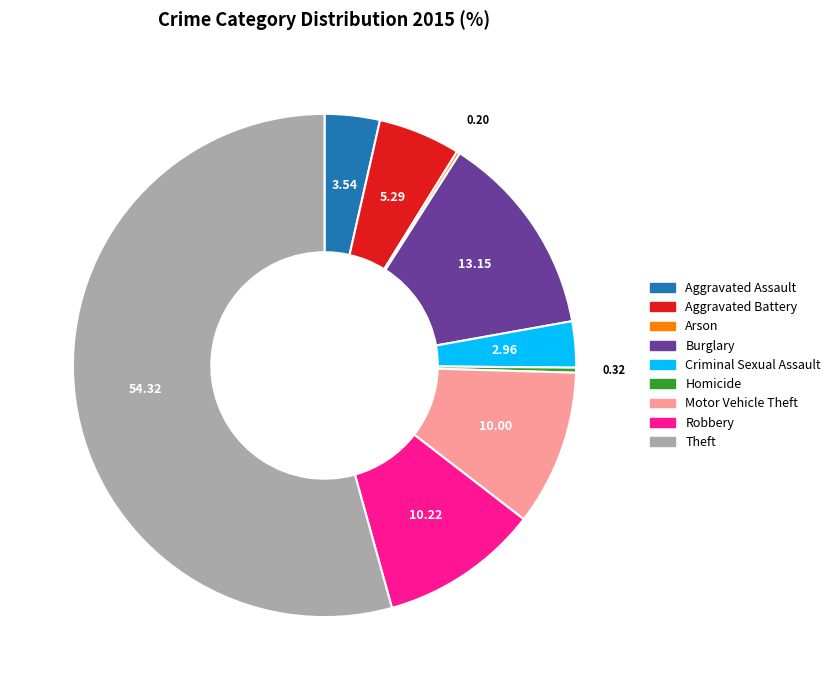

Does any single category account for the majority?

Yes